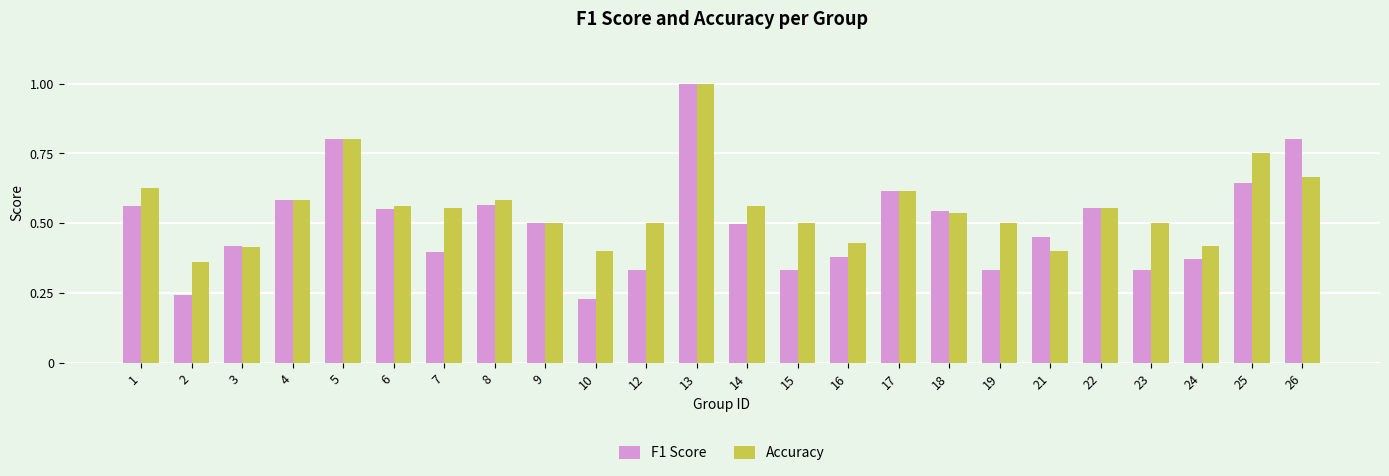

How many Accuracy values are between 0 and 1?

24